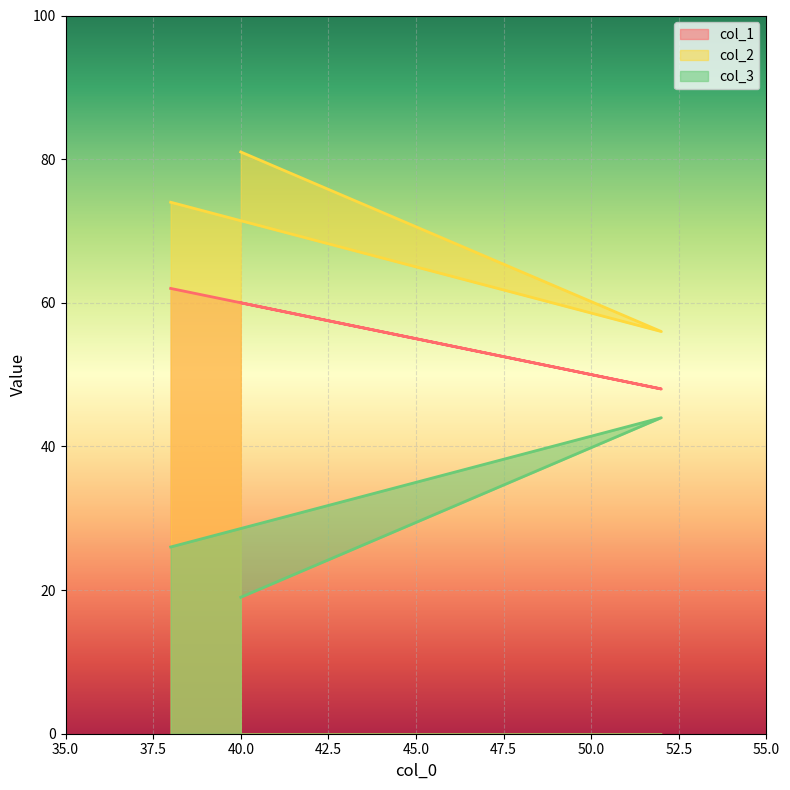

What is the total value across all series at 40?

160